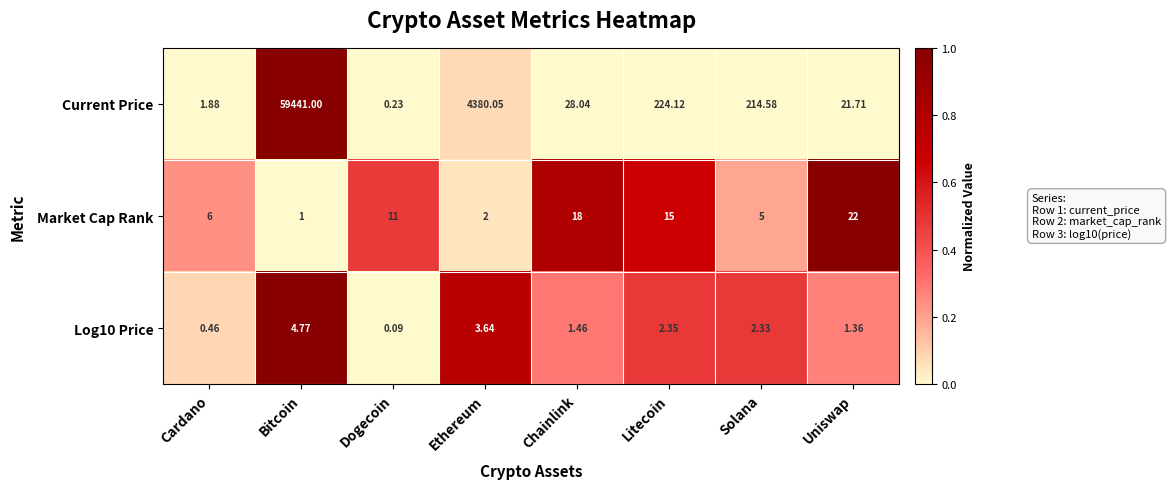

Which label corresponds to the smallest value in the chart?

Dogecoin